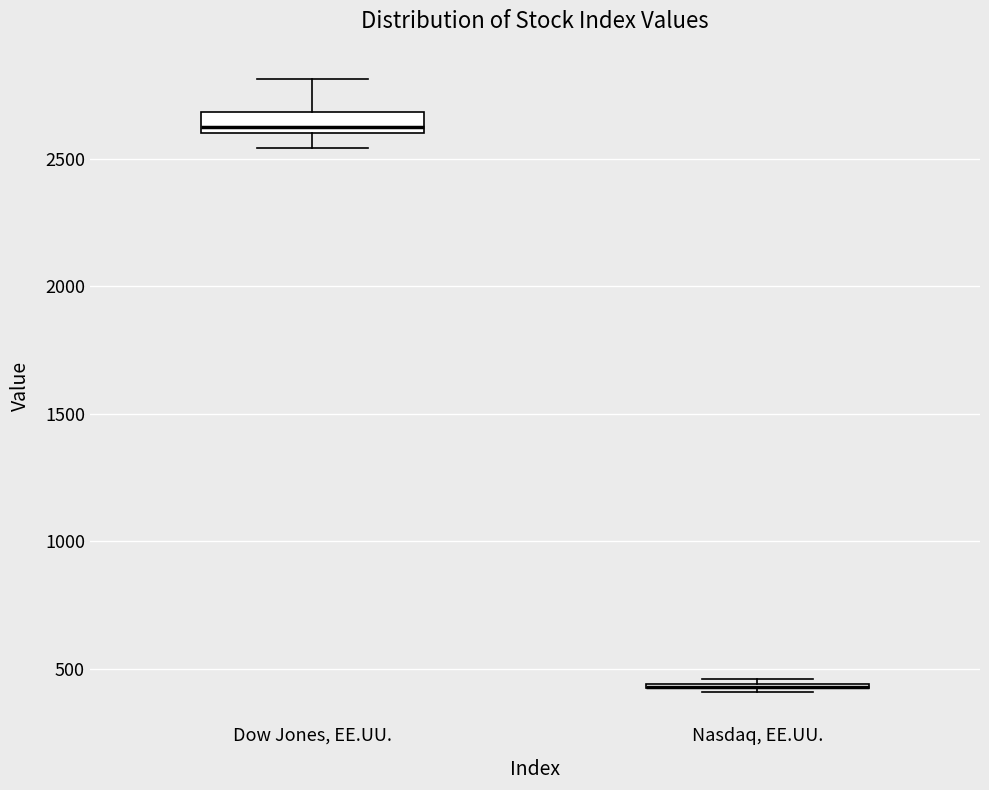

Which box is the tallest, from its lower edge to its upper edge?

Dow Jones, EE.UU.